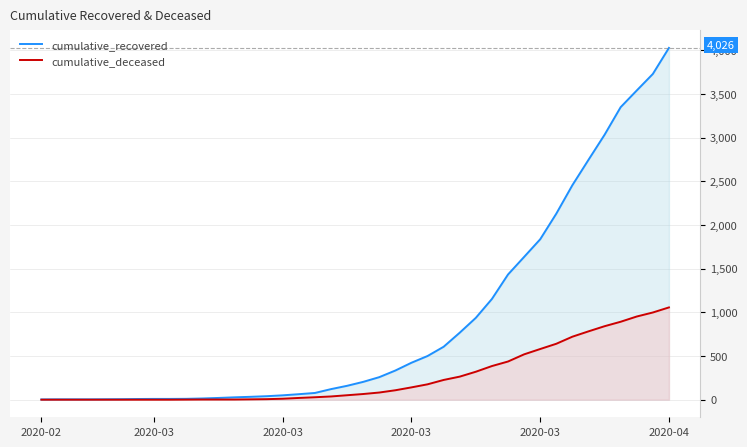

What is the lowest value of the cumulative_recovered series?

3